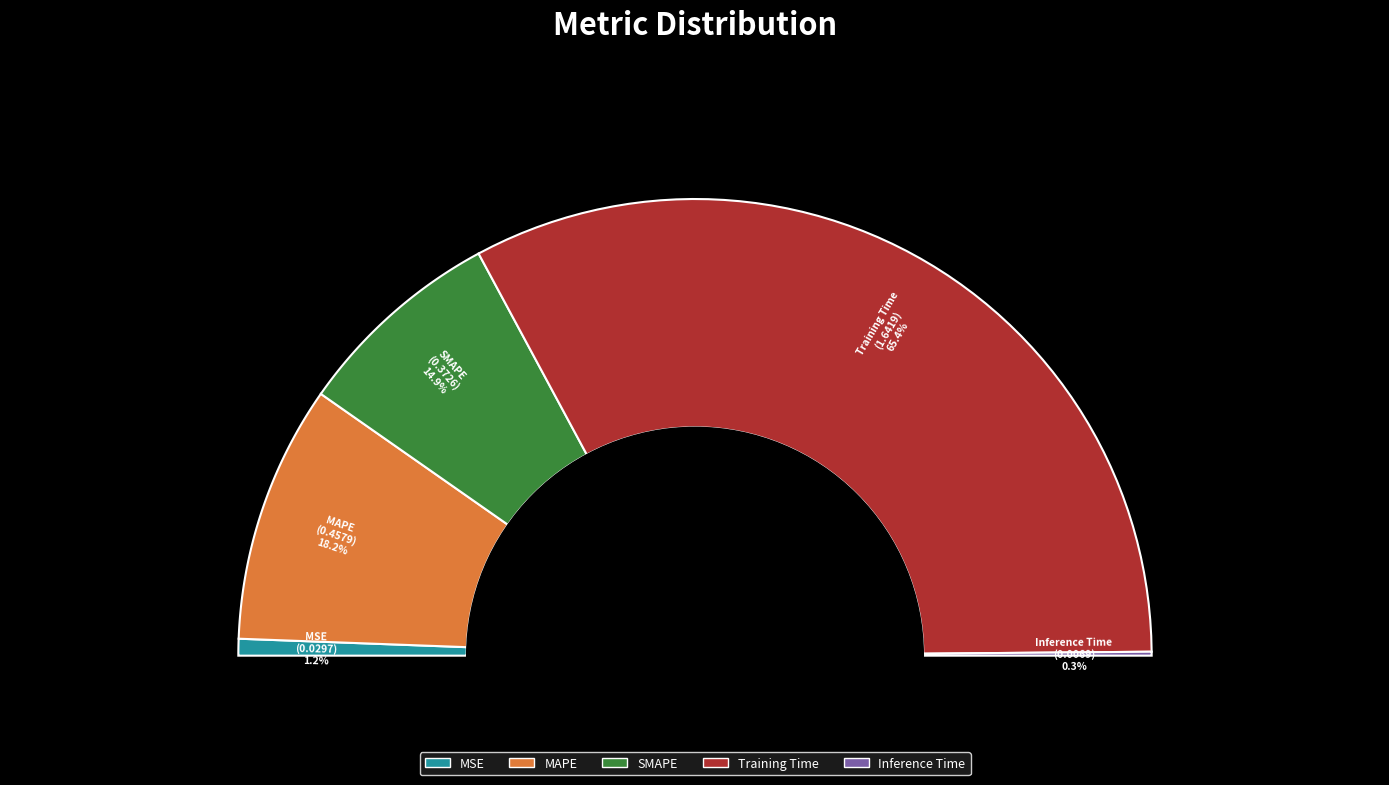

Rank the categories by value from highest to lowest.

Training Time, MAPE, SMAPE, MSE, Inference Time